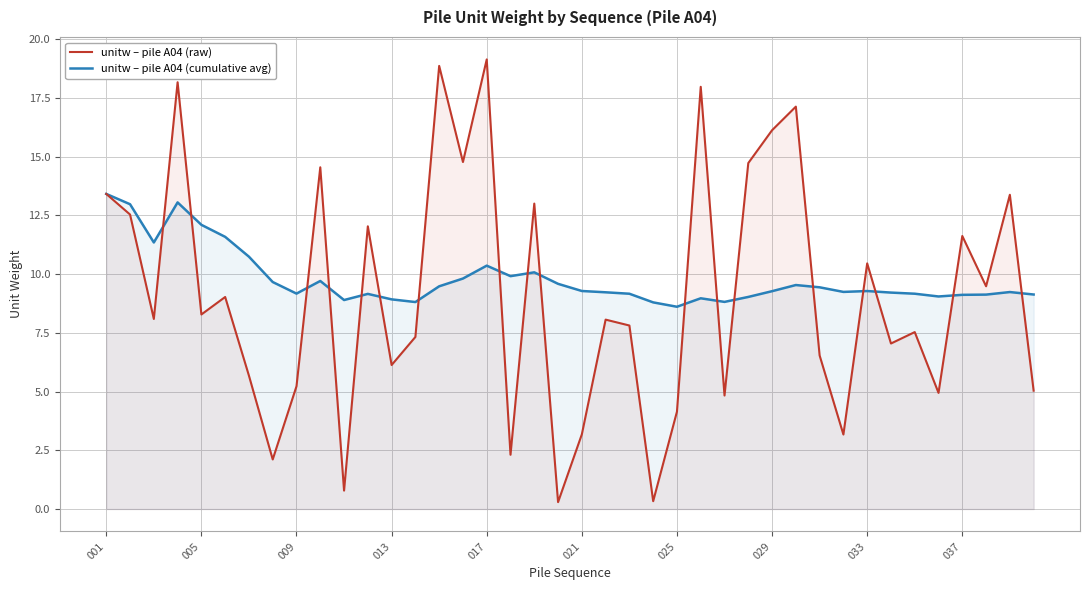

Which series has the largest range (max minus min)?

unitw – pile A04 (raw)